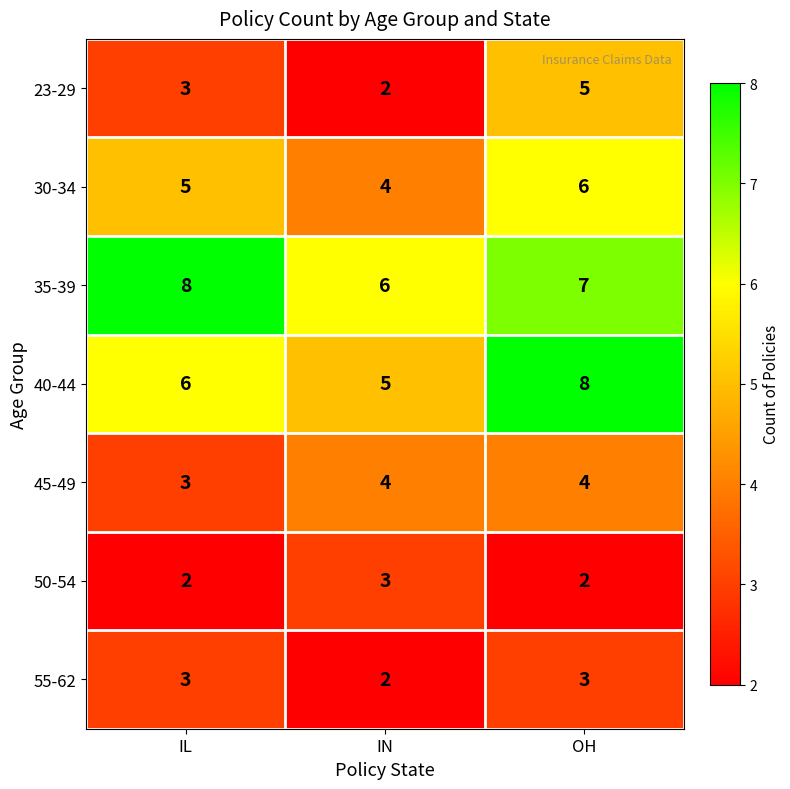

How many data points in 50-54 are above 2?

1